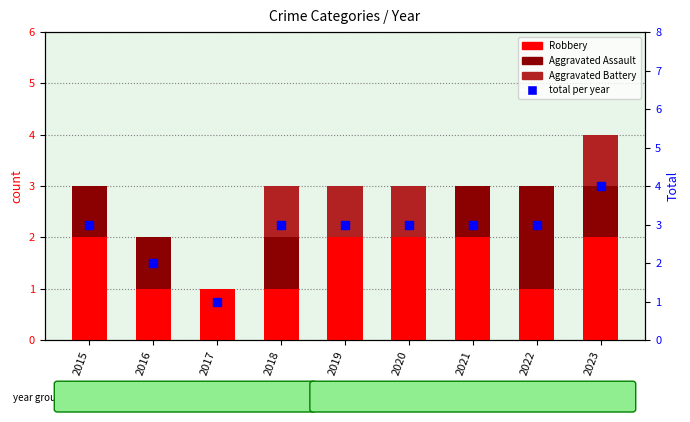

What is the total value across all series at 2017?

2